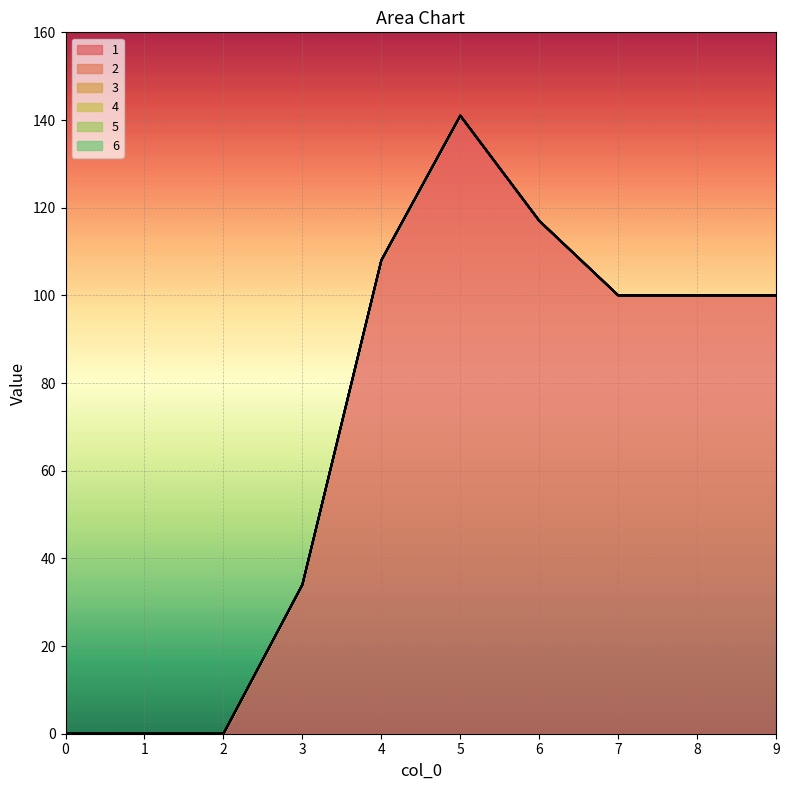

True or false: 6 and 2 intersect in this chart.

False